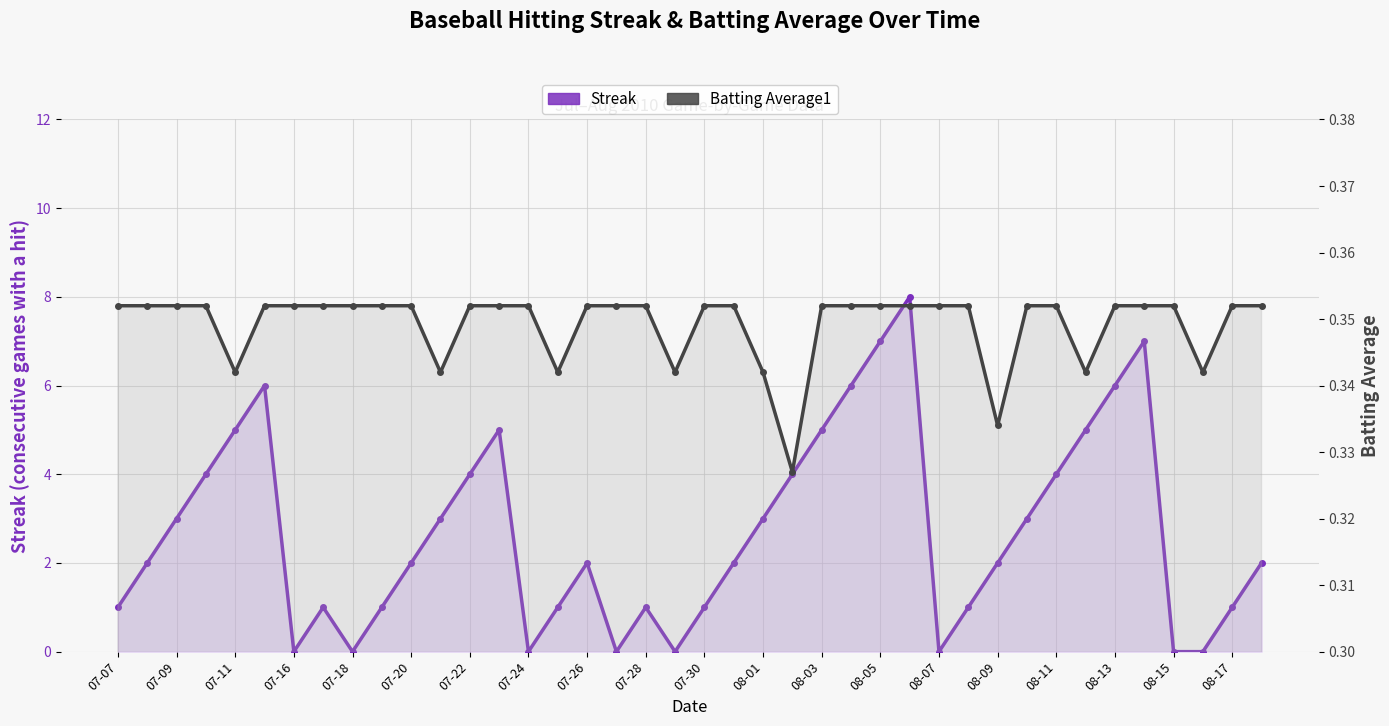

How many series are shown in this chart?

2